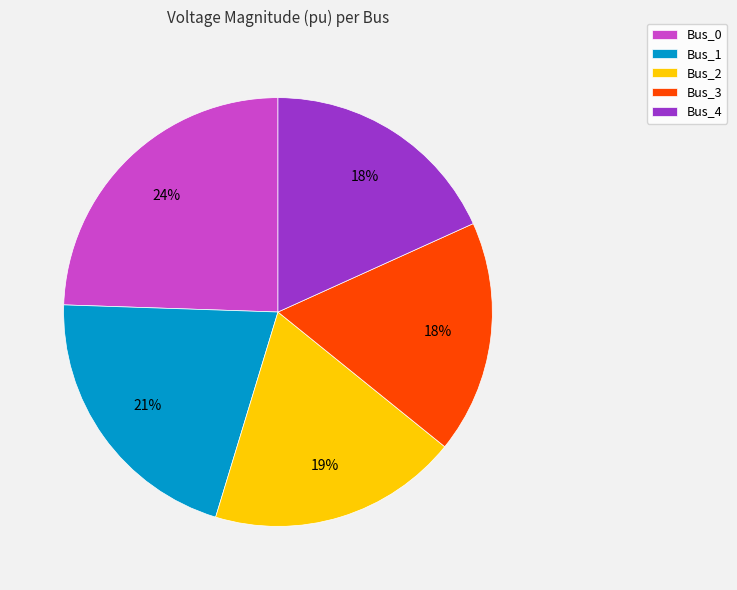

Which slice is the largest?

Bus_0